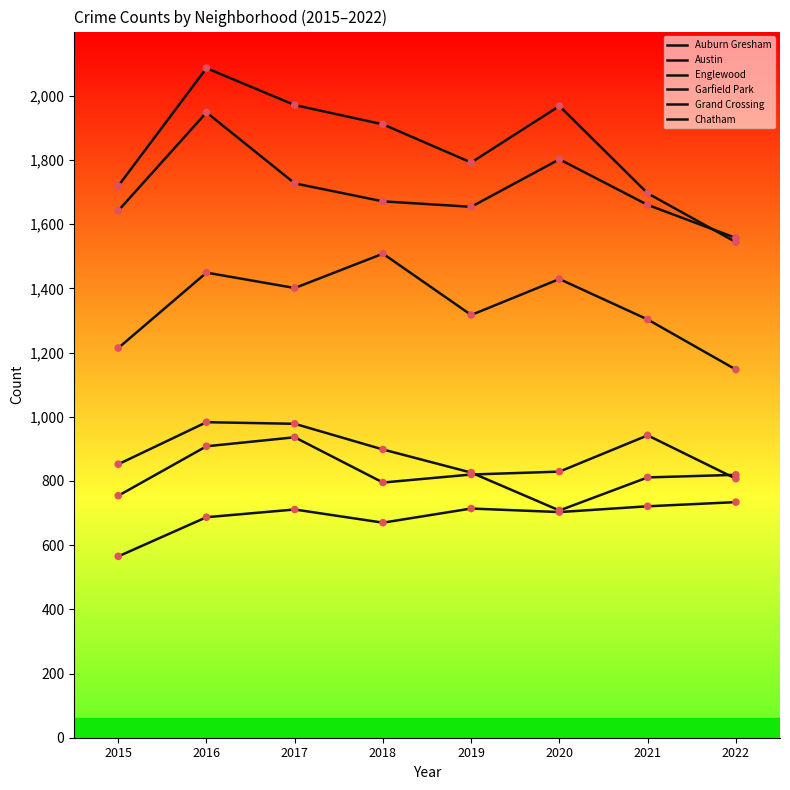

Is this an area chart (filled region under the line)?

No